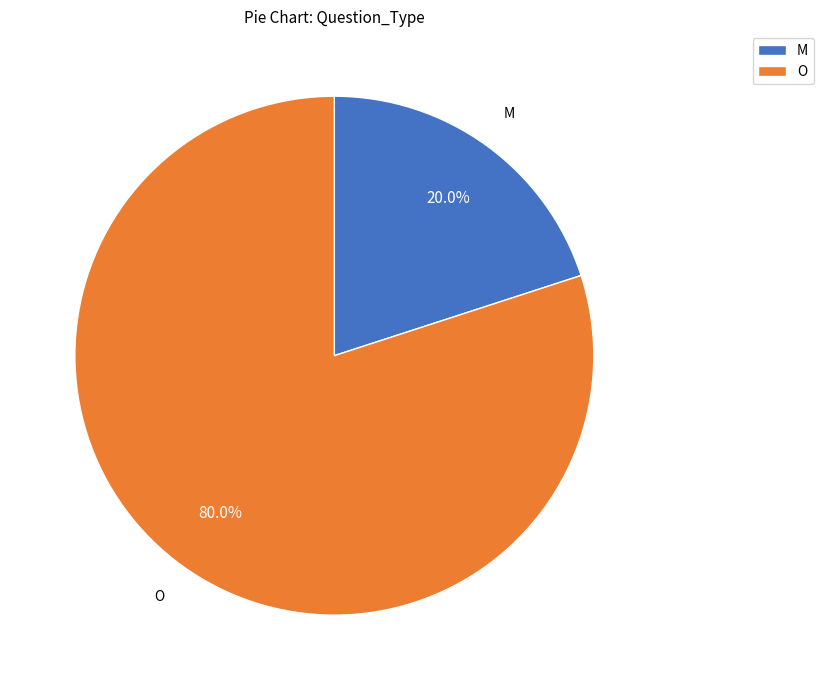

Which slice is the largest?

O